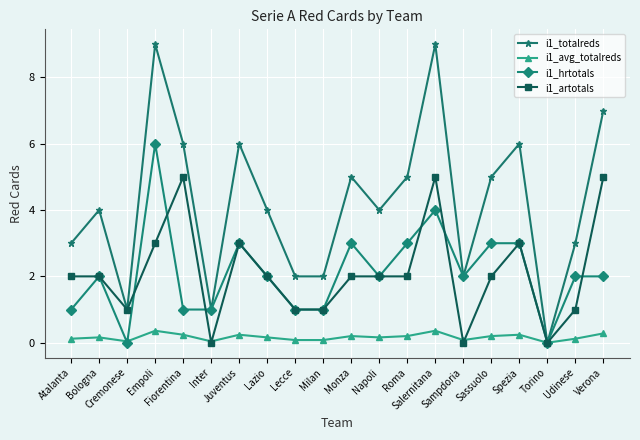

What is the value of the i1_artotals point at the 17th from the left?

3.0